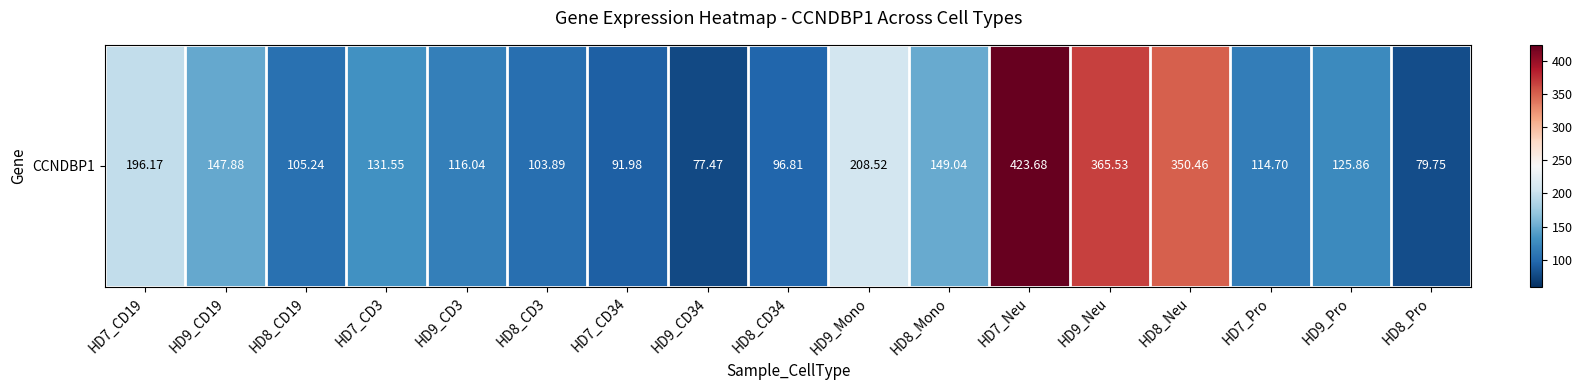

Reading right to left, transcribe all the data shown in this chart.

79.8	125.9	114.7	350.5	365.5	423.7	149.0	208.5	96.8	77.5	92.0	103.9	116.0	131.6	105.2	147.9	196.2